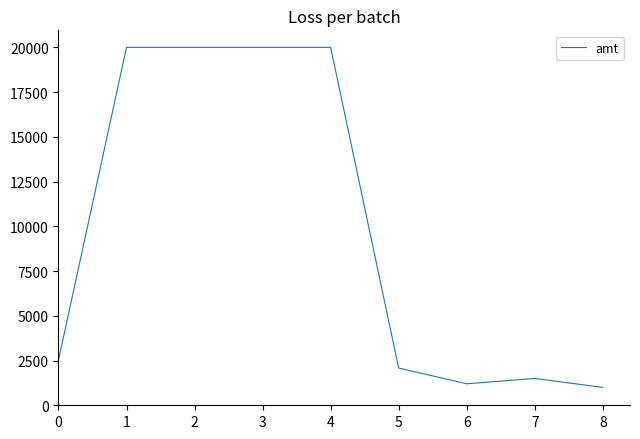

True or false: the data shows 2080 at 5.

True